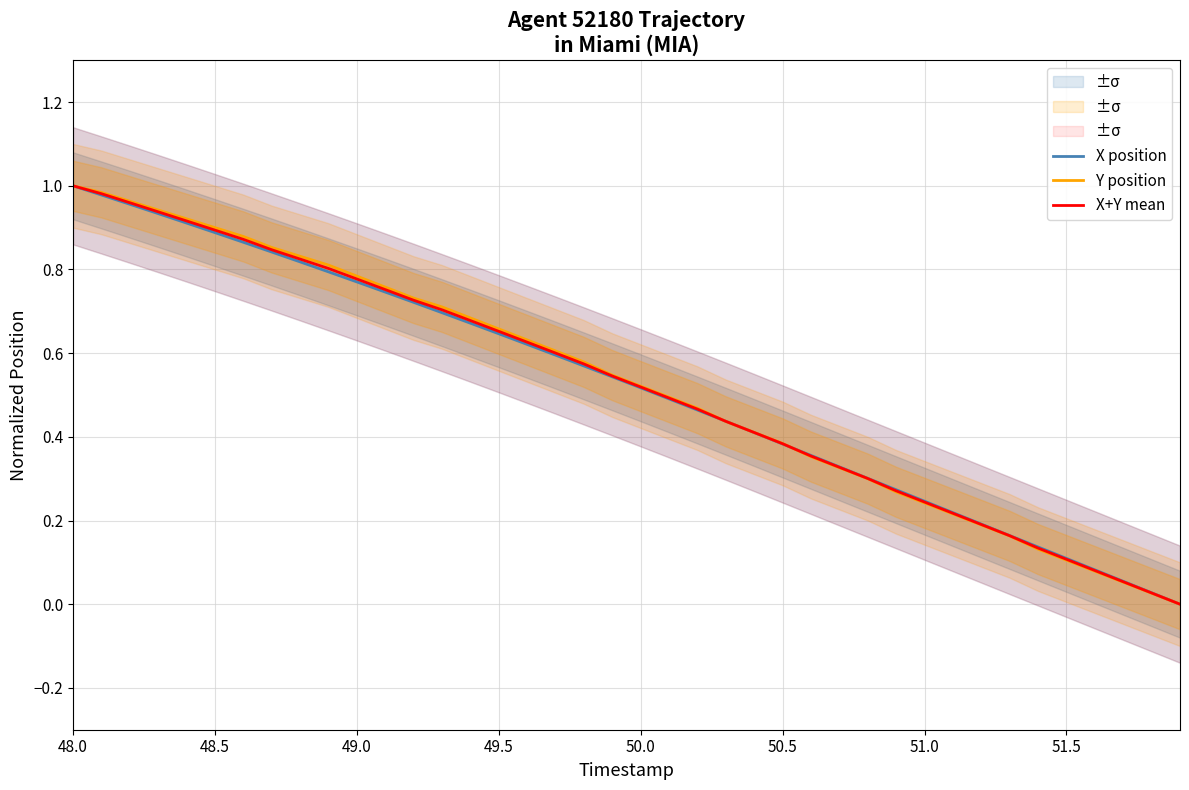

True or false: Y position has a value of 1.5 at 48.0.

False